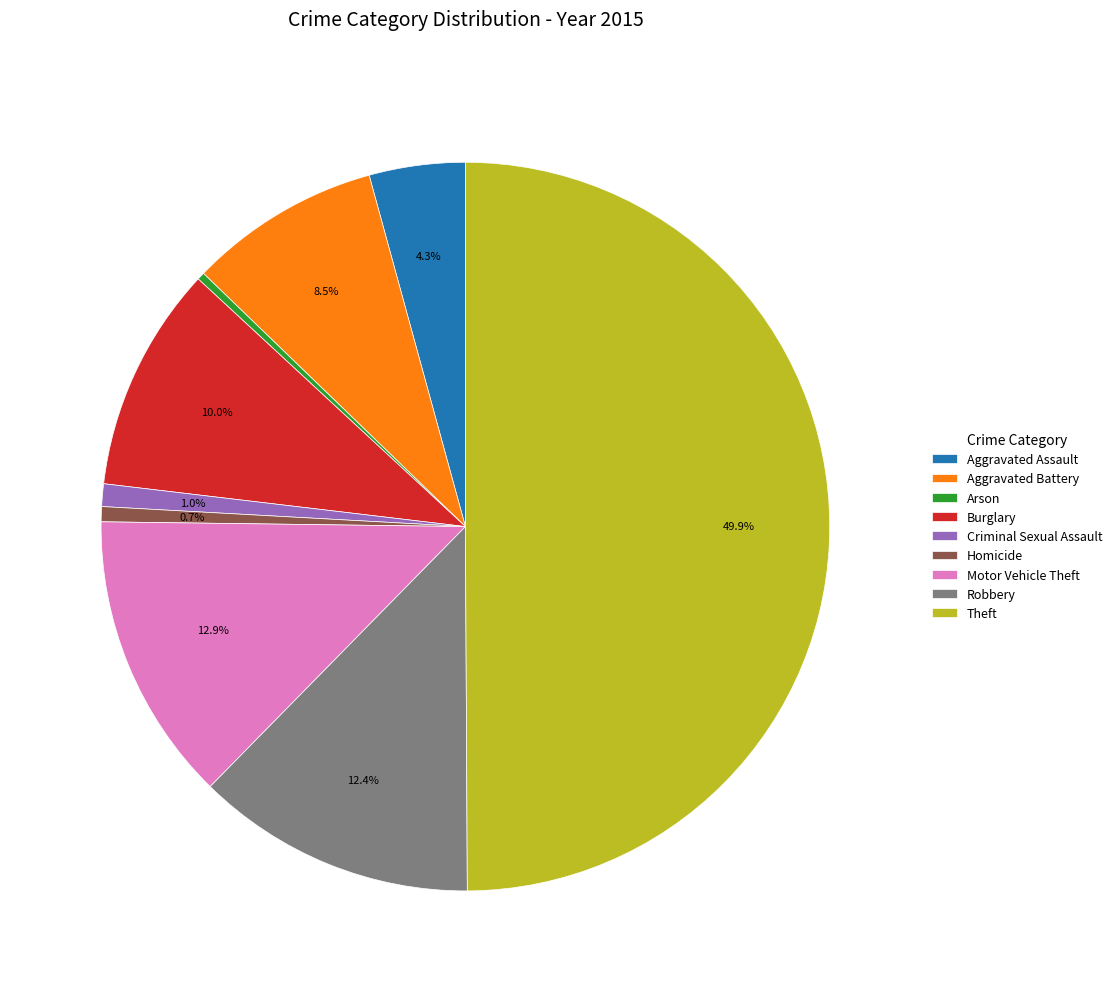

To the nearest percent, what is the difference between the Aggravated Assault and Motor Vehicle Theft slice percentages?

9%